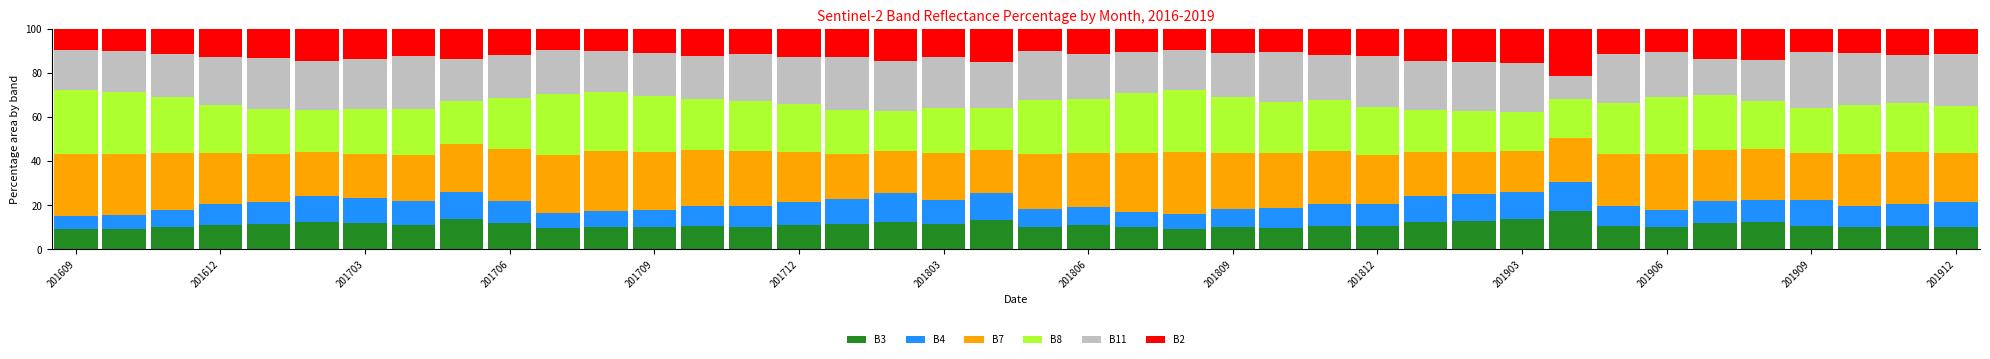

What is the difference between the maximum and minimum values in the B3 series?

8.3